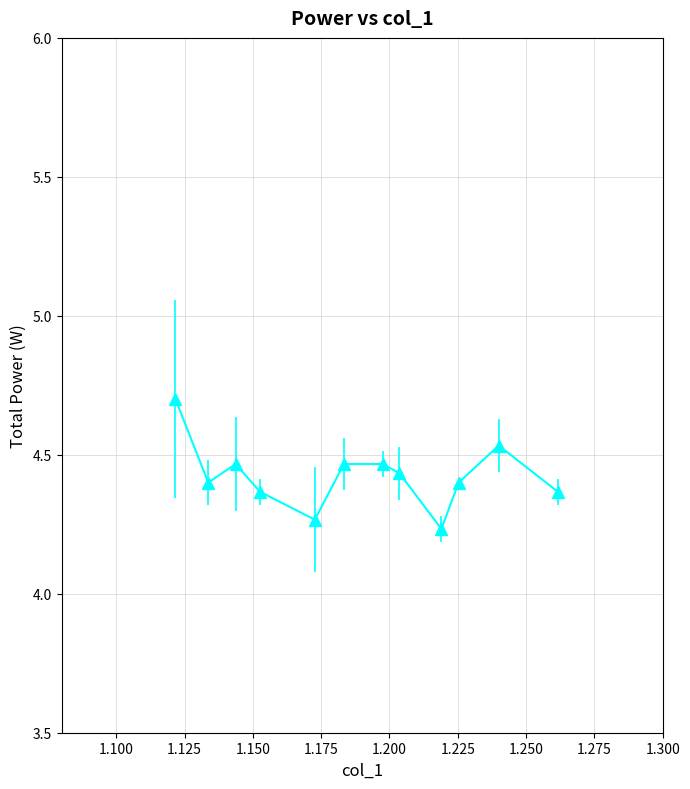

What is the difference between the maximum and second lowest values?

0.4